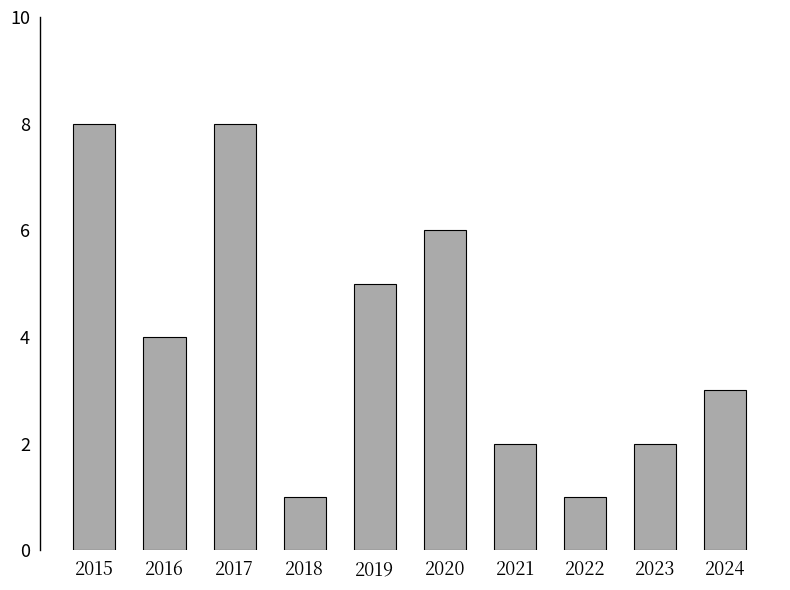

Are the bars horizontal?

No